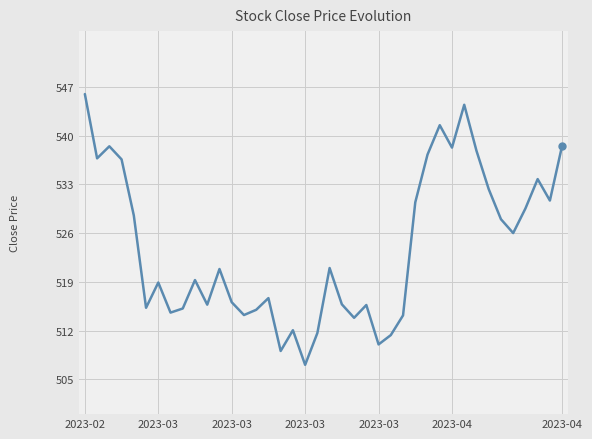

True or false: the data has more than 2 interior local peaks.

True